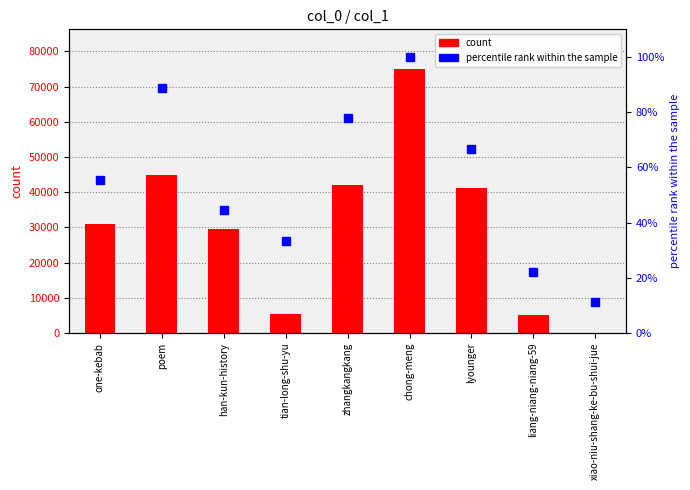

Read the count value at zhangkangkang.

41967.0